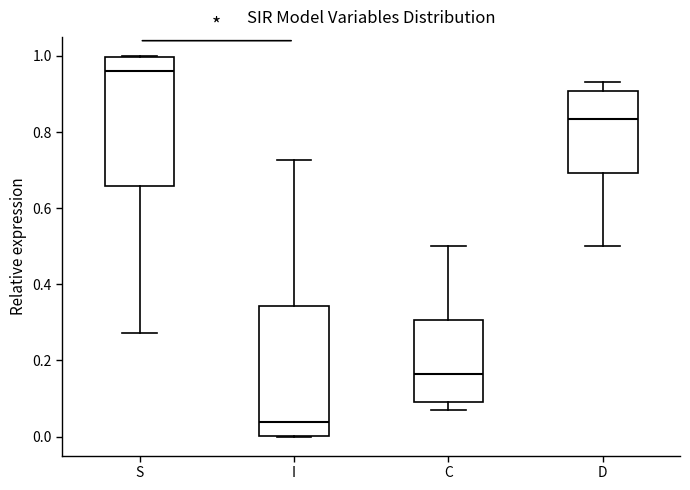

Where is the lower edge of the box for C on the y-axis? The values are not printed on the chart, so give them approximately, as read against the axis.

0.10